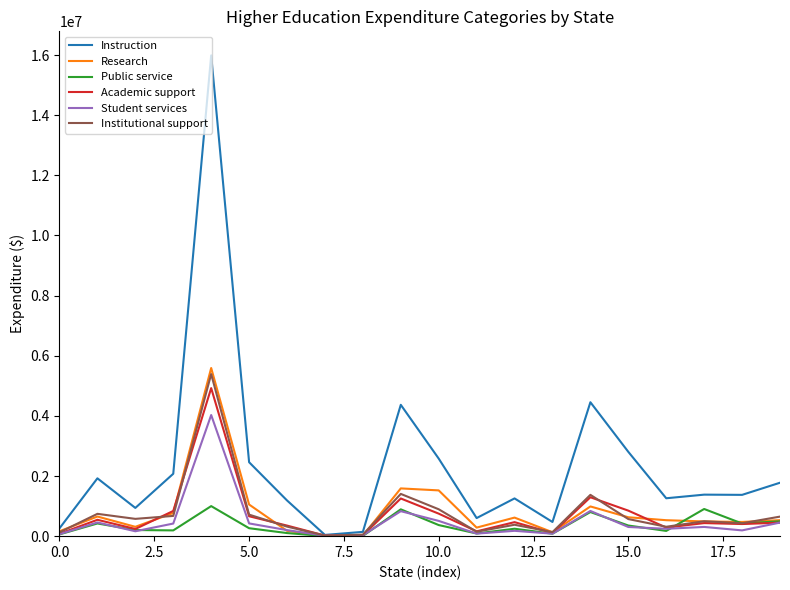

List the series in order of their peak value, lowest first.

Public service, Student services, Academic support, Institutional support, Research, Instruction